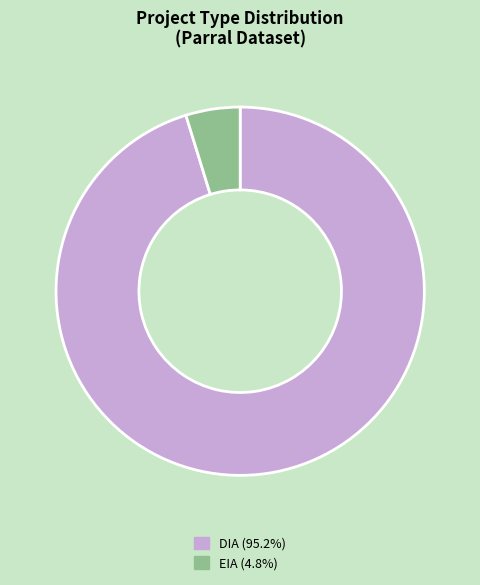

What is the smallest slice in the pie chart?

EIA